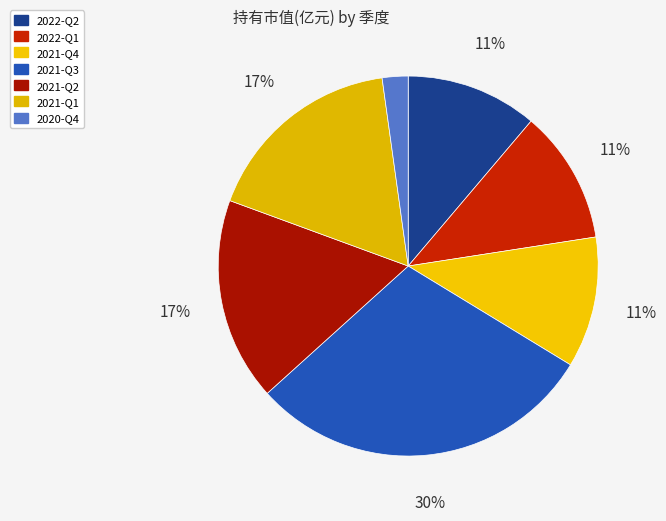

Rank the categories by value from lowest to highest.

2020-Q4, 2021-Q4, 2022-Q2, 2022-Q1, 2021-Q1, 2021-Q2, 2021-Q3